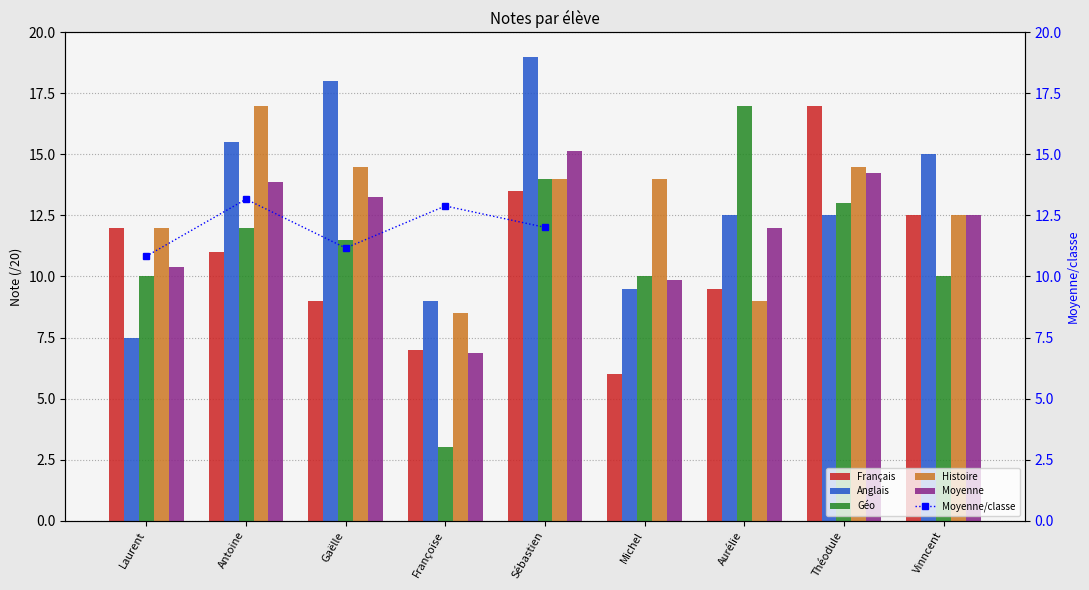

At Sébastien, list the series in order from smallest to largest.

Français, Géo, Histoire, Moyenne, Anglais